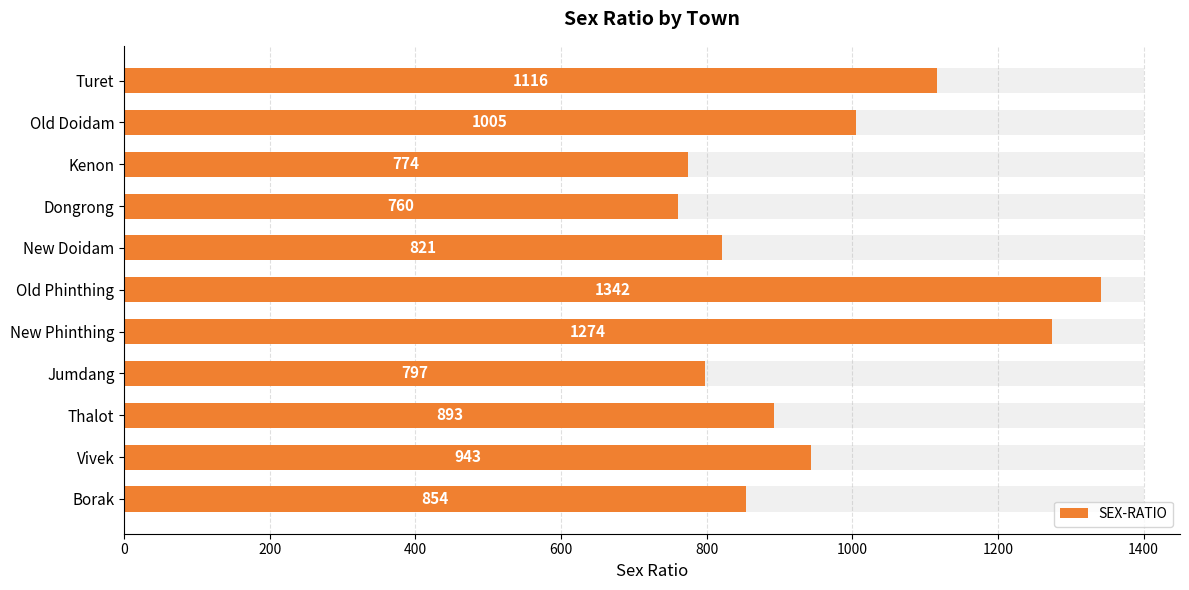

Is it true that the value at Thalot is 387?

False